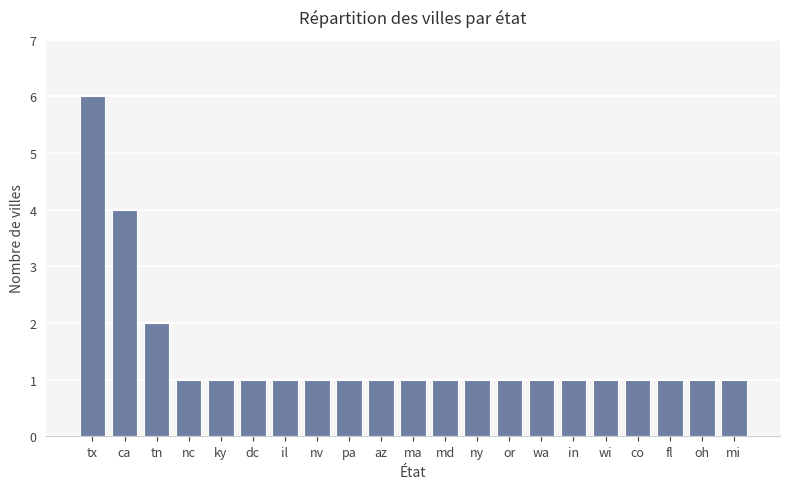

Is it true that the value at oh is 1?

True